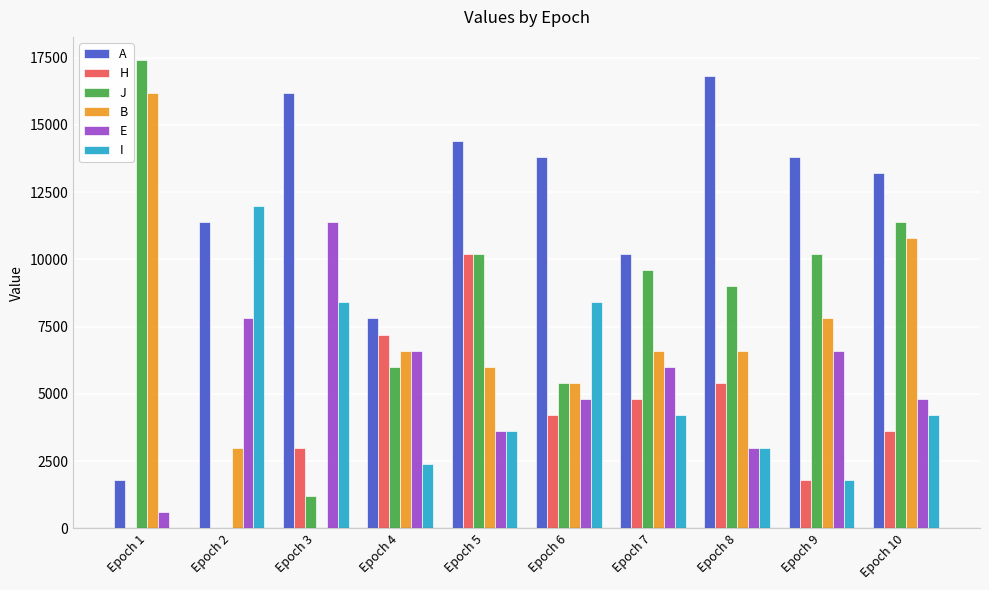

Are the bars horizontal?

No